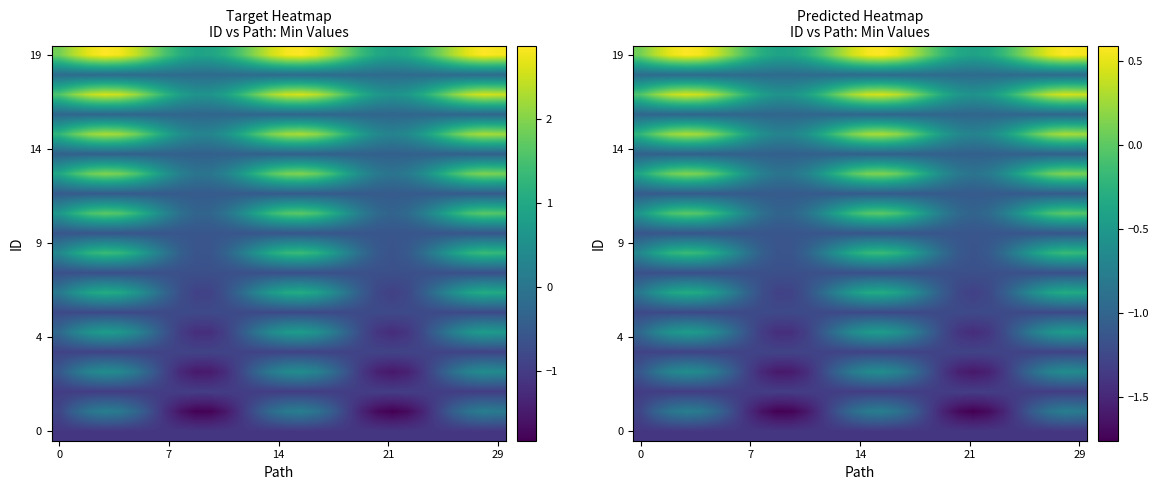

Which series has the largest total across all categories?

19